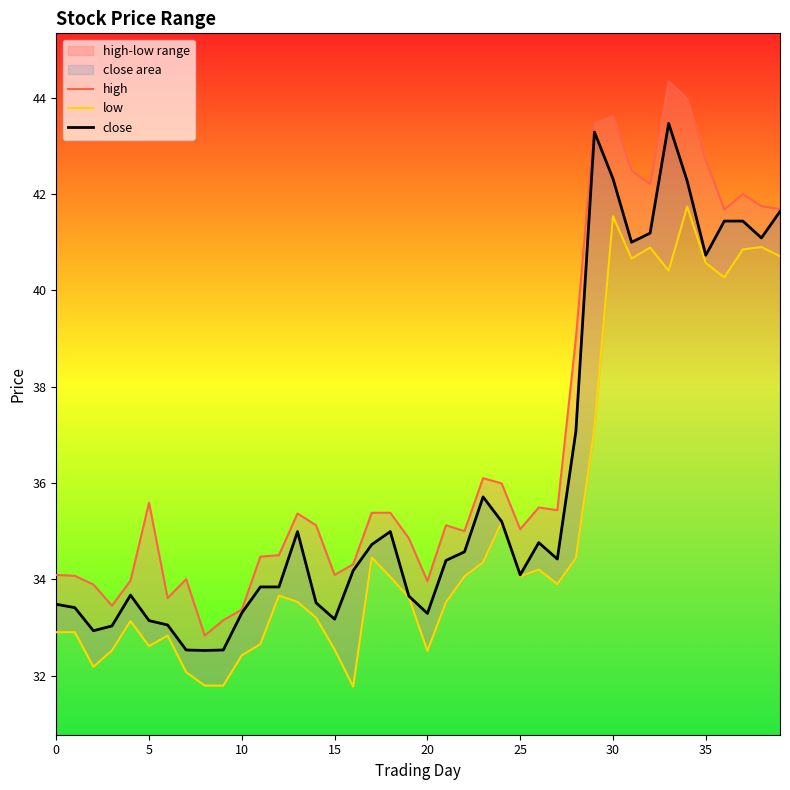

What is the difference between the second highest and second lowest values in the high series?

10.8